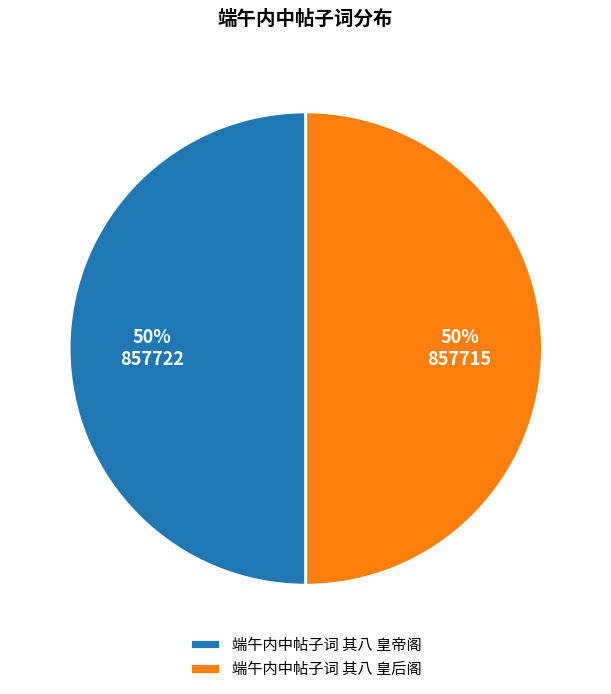

What is the ratio of the value at 端午内中帖子词 其八 皇后阁 to the value at 端午内中帖子词 其八 皇帝阁?

1.0